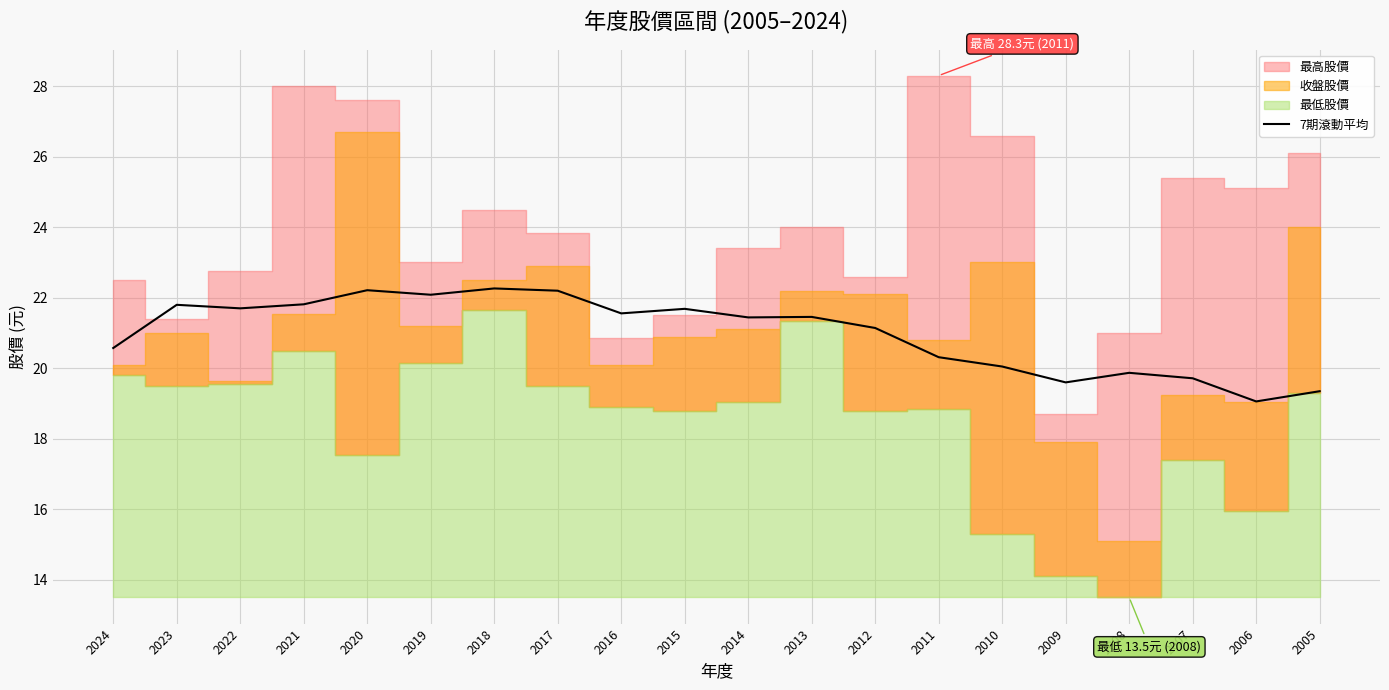

The value at 2021 is 21.8. True or false?

True